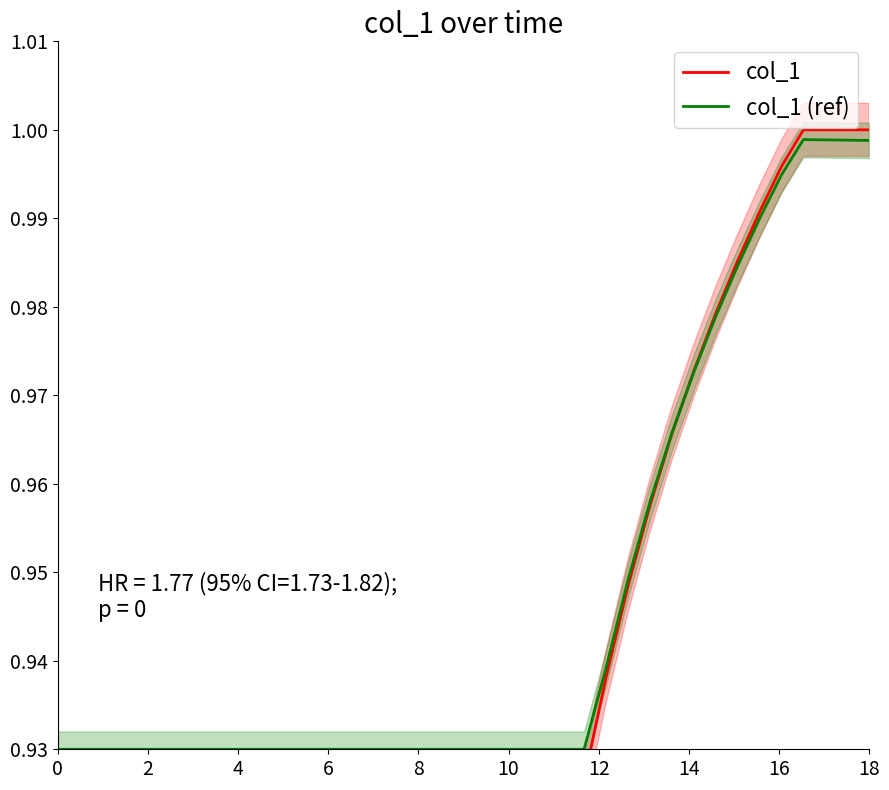

Is it true that col_1 (ref) equals 0.6 at 0?

False